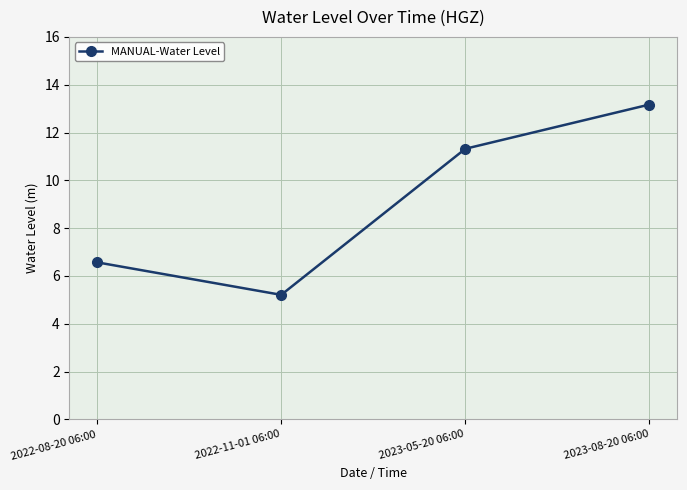

The chart shows a value of 13.2 at 2023-08-20 06:00. True or false?

True